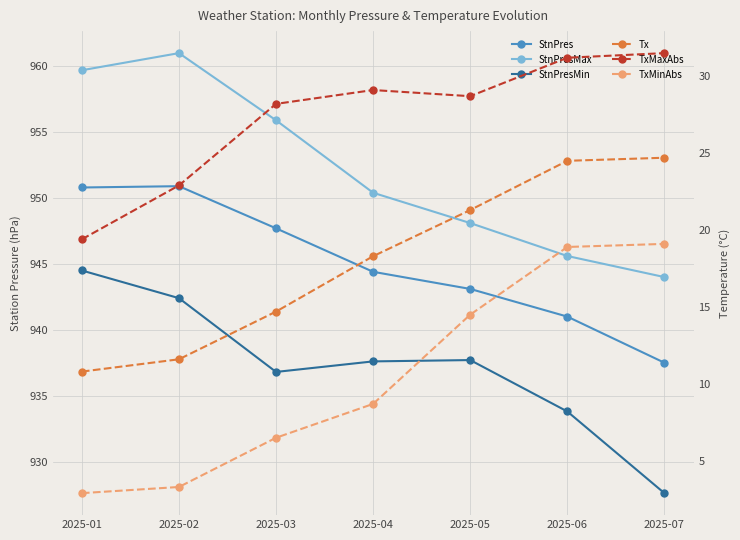

At how many categories does at least one series exceed 804?

7